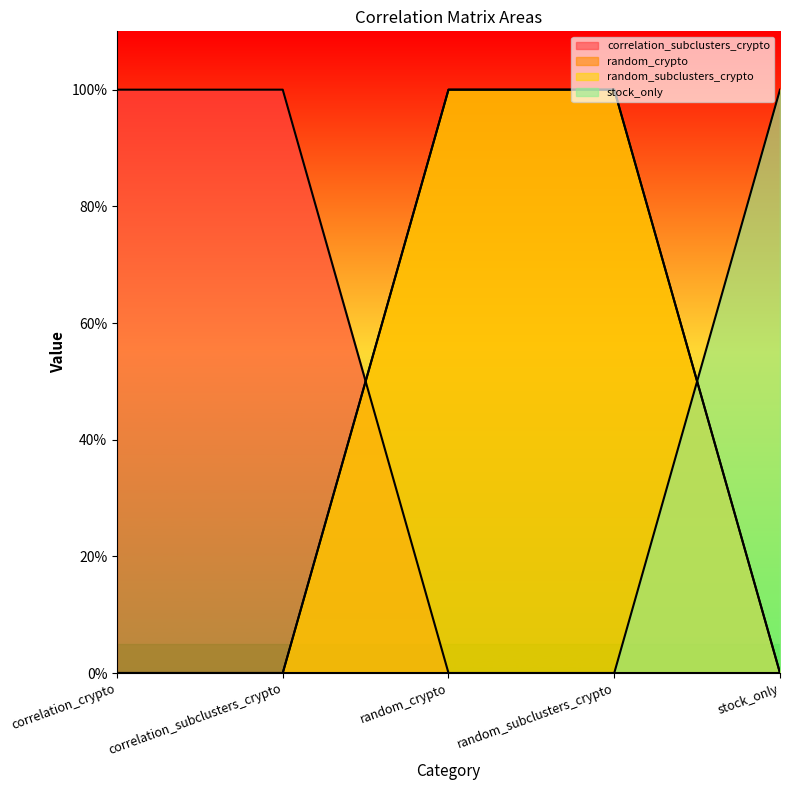

The random_crypto series shows -1 at correlation_subclusters_crypto. True or false?

False